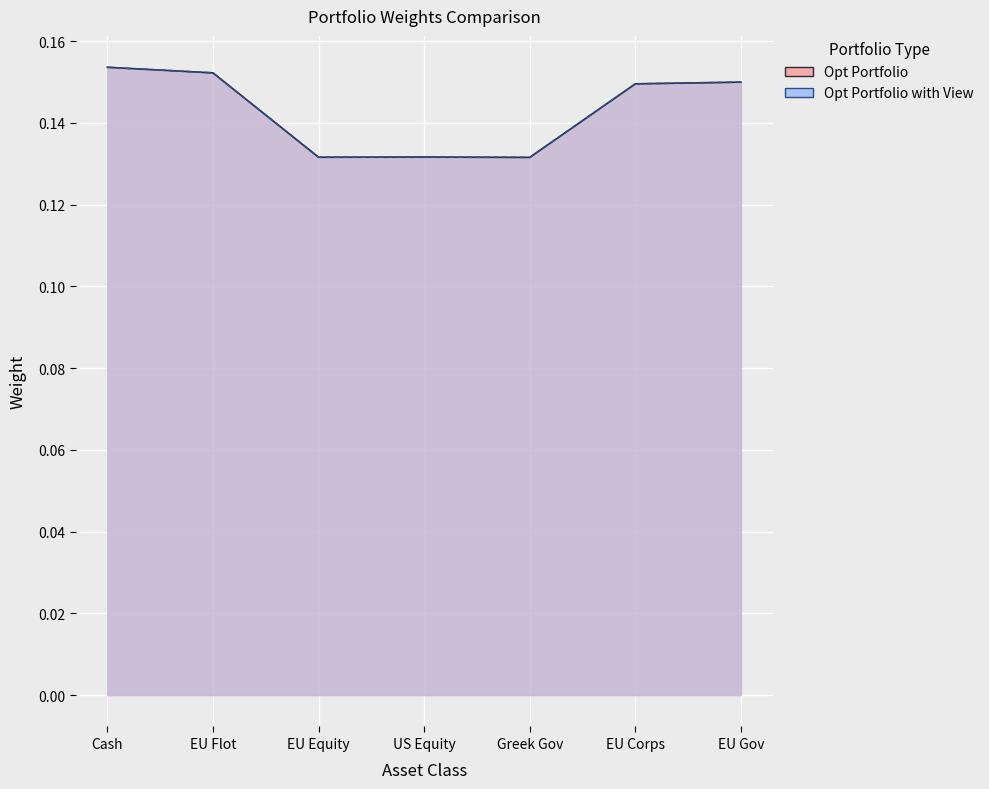

Where do Opt Portfolio with View and Opt Portfolio first cross each other?

EU Flot and EU Equity